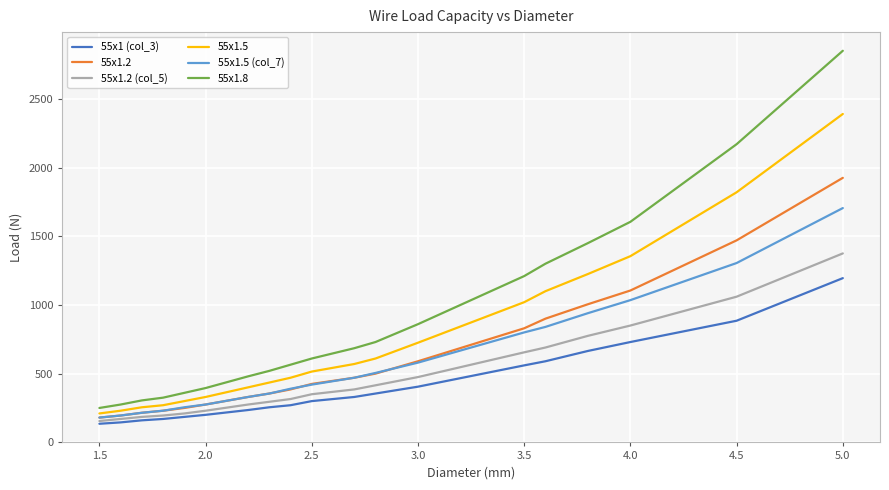

Which series has the largest range (max minus min)?

55x1.8